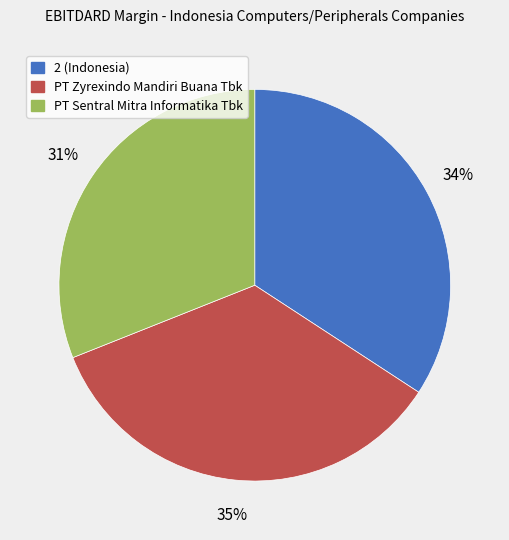

Which category has the smallest portion of the pie?

PT Sentral Mitra Informatika Tbk